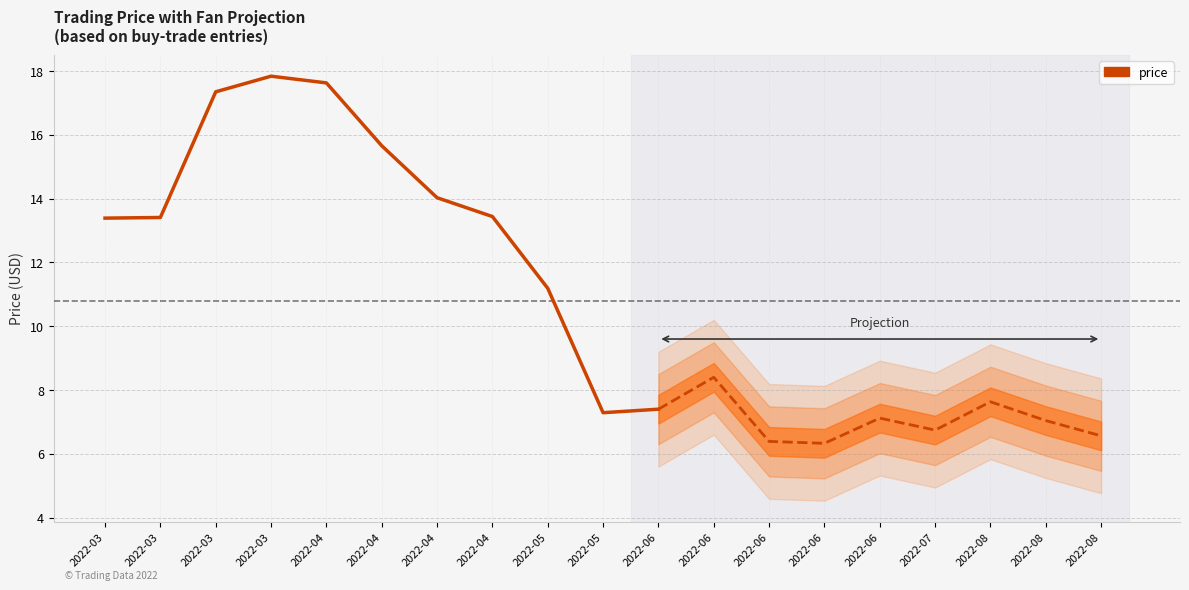

True or false: the data shows 9.9 at 2022-03.

False